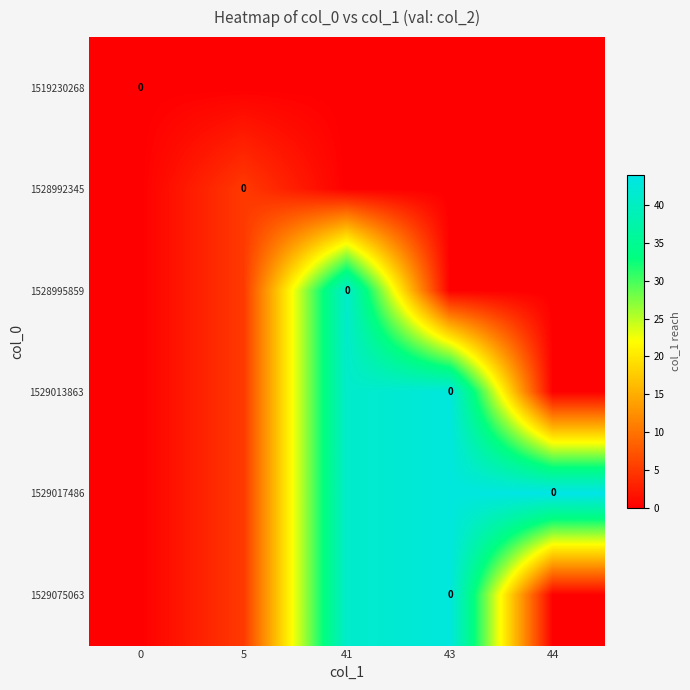

At which label is row_5 closest to 21?

5